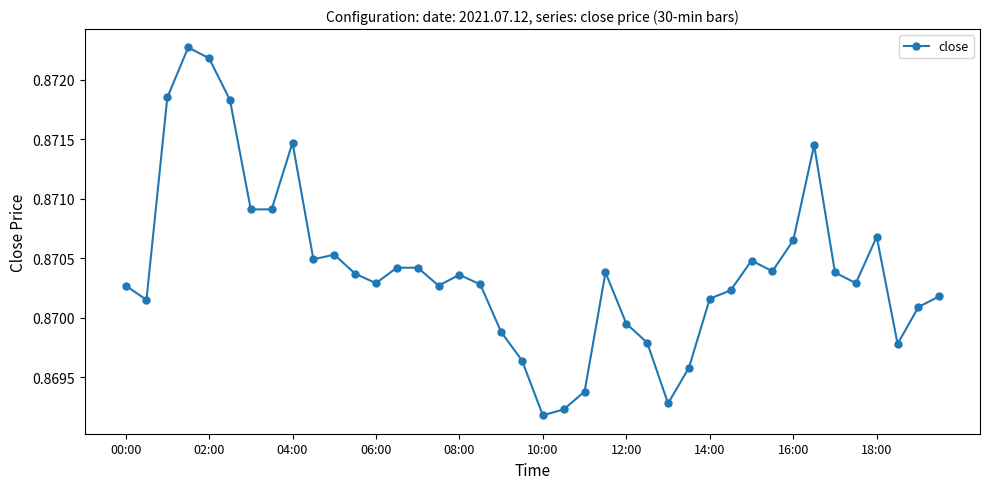

True or false: there are more than 1 points higher than both neighbors.

True